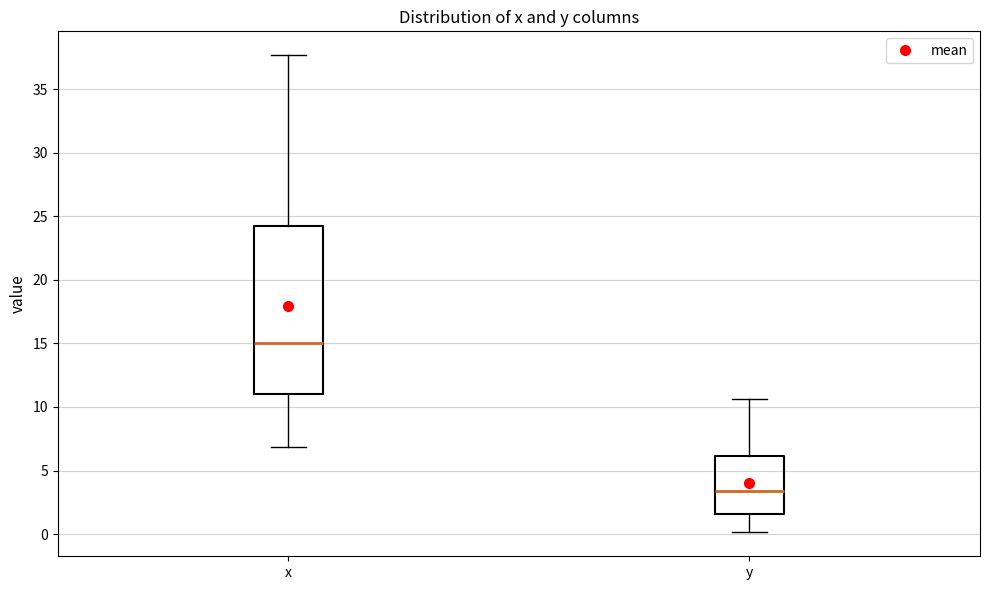

Which box has the highest median line?

x